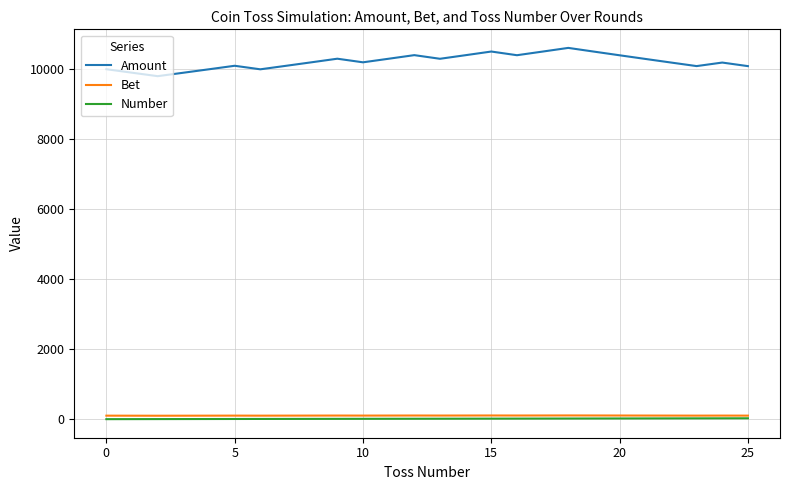

True or false: Amount and Bet intersect in this chart.

False